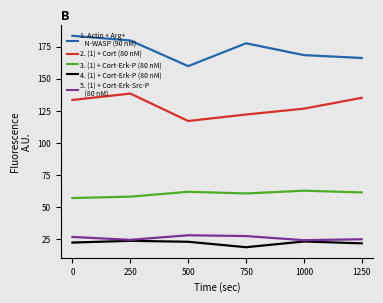

What is the minimum value shown in the chart?

18.8